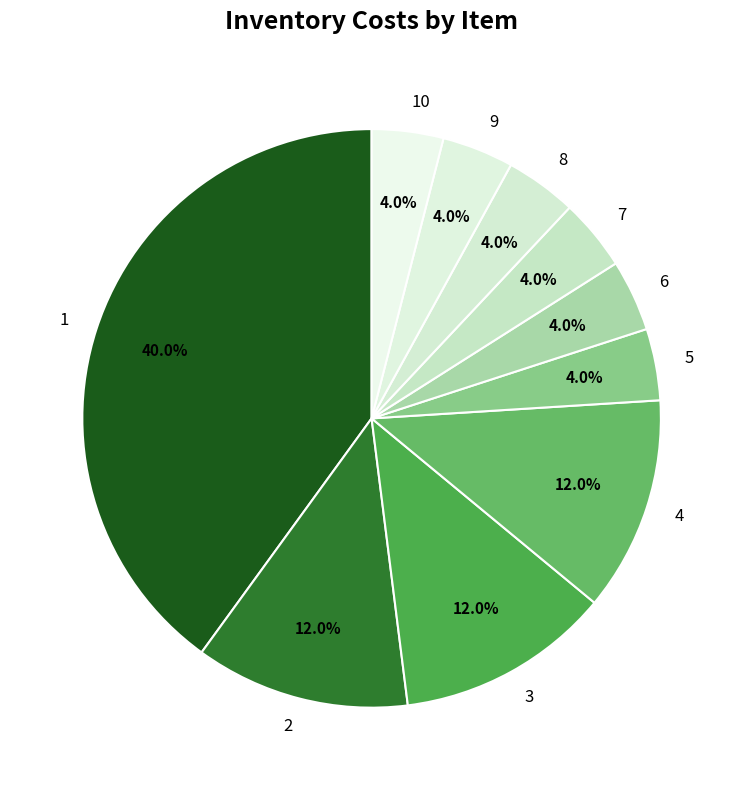

How many slices are in this pie chart?

10